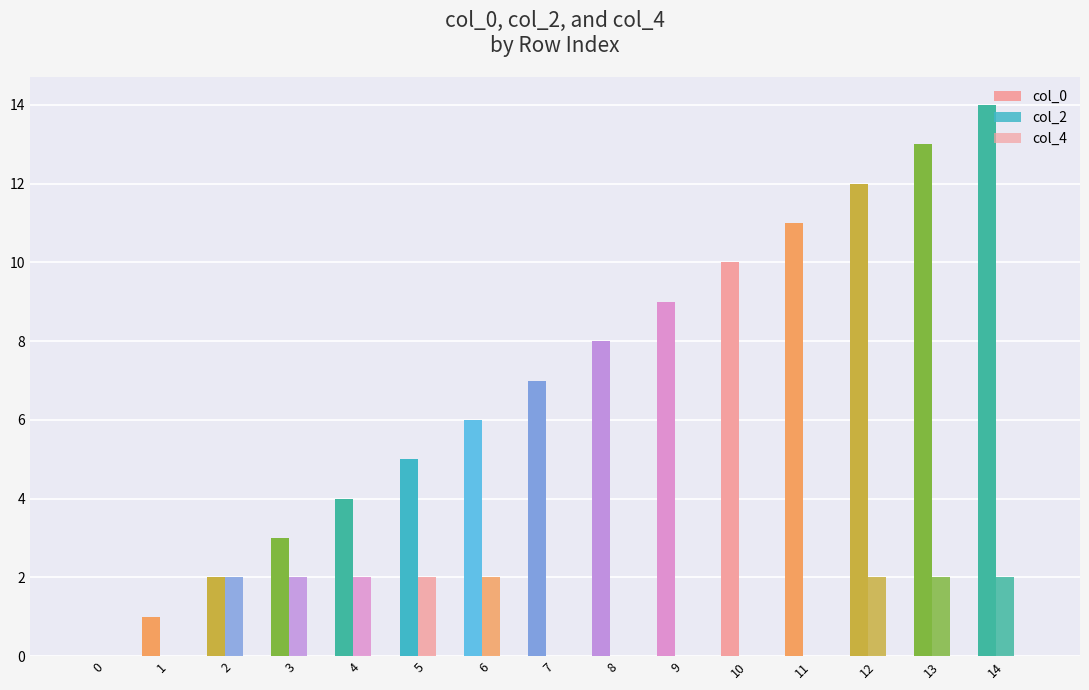

Is the value of col_2 at 4 greater than the value of col_0 at 1?

Yes